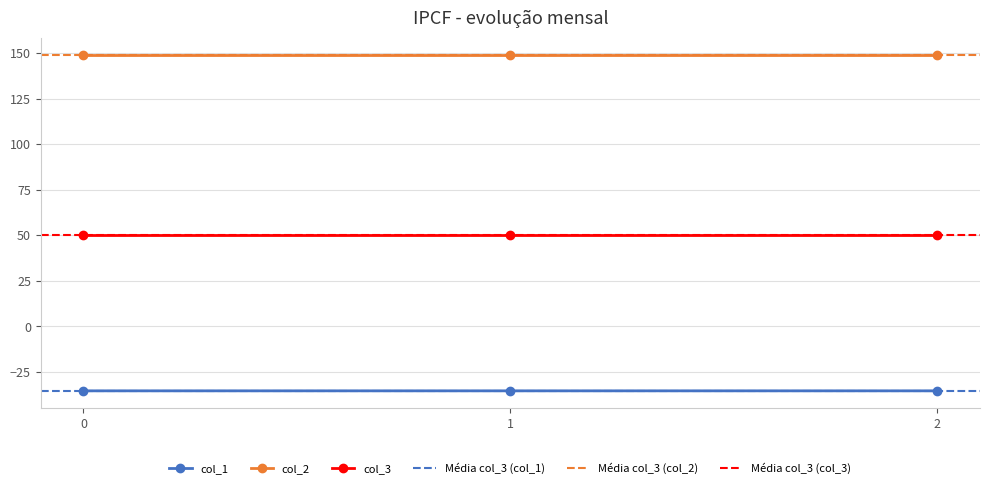

Is it true that col_1 equals -35.4 at 1?

True